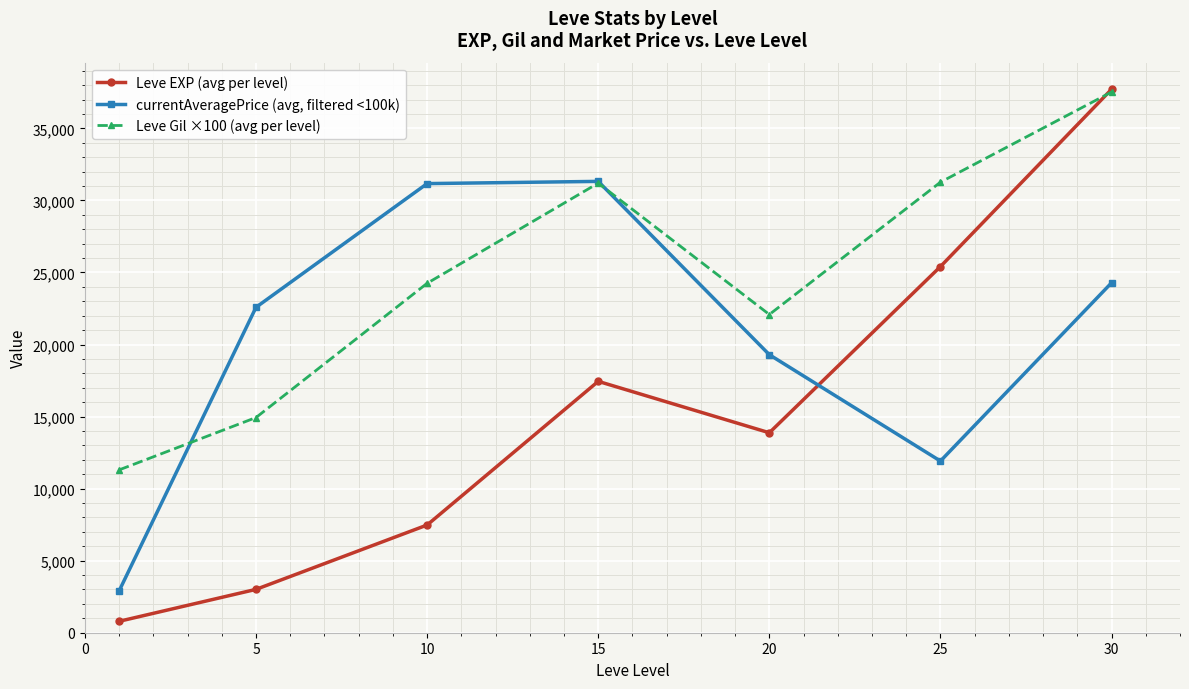

What is the smallest value displayed?

791.7